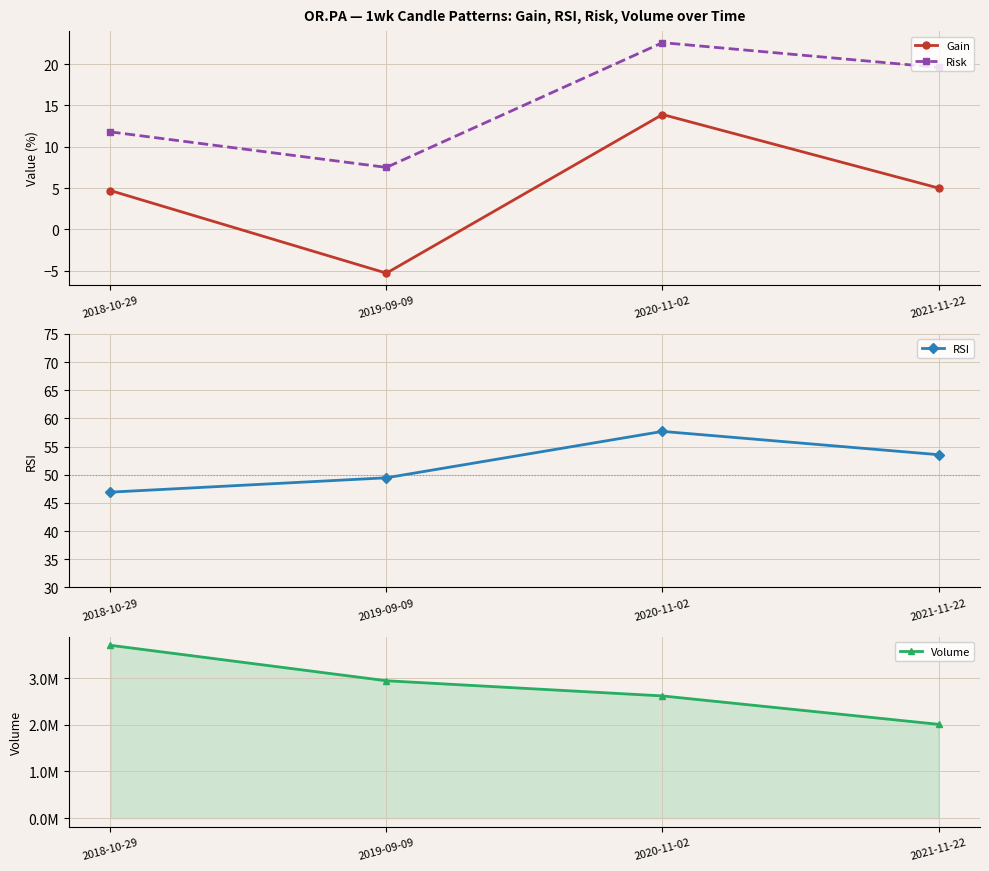

How many values in the Volume series exceed 2943160?

1